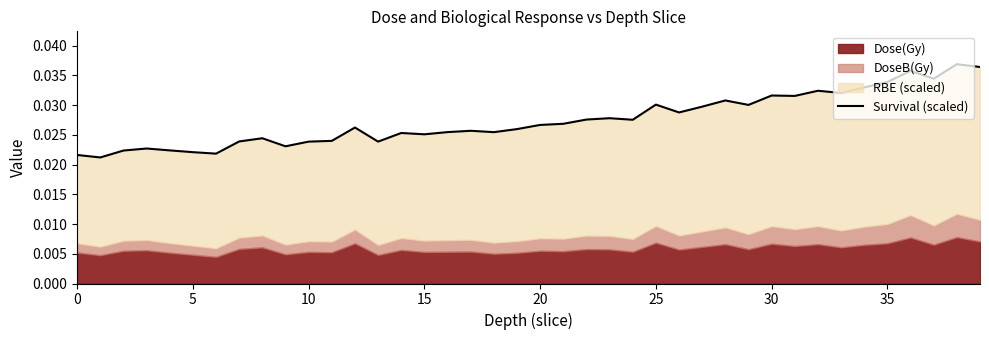

What is the sum of all values?

1.1